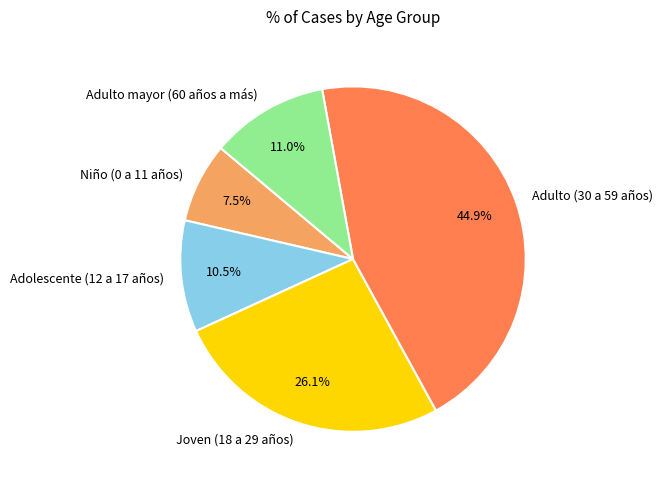

To the nearest percent, what portion does Adulto mayor (60 años a más) represent?

11%